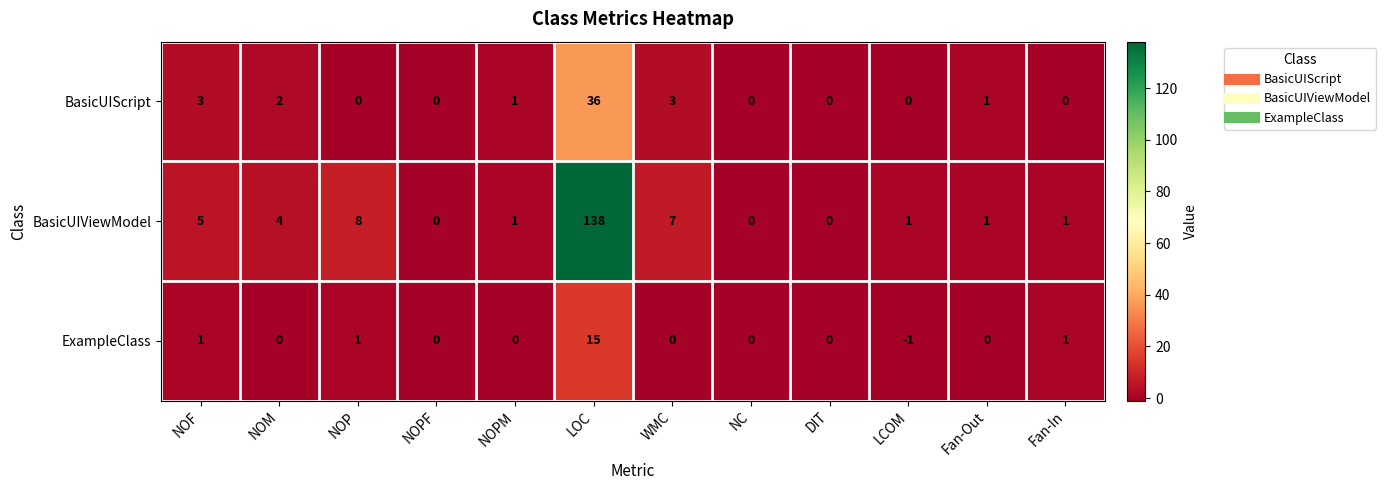

Is it true that ExampleClass equals 0 at WMC?

True